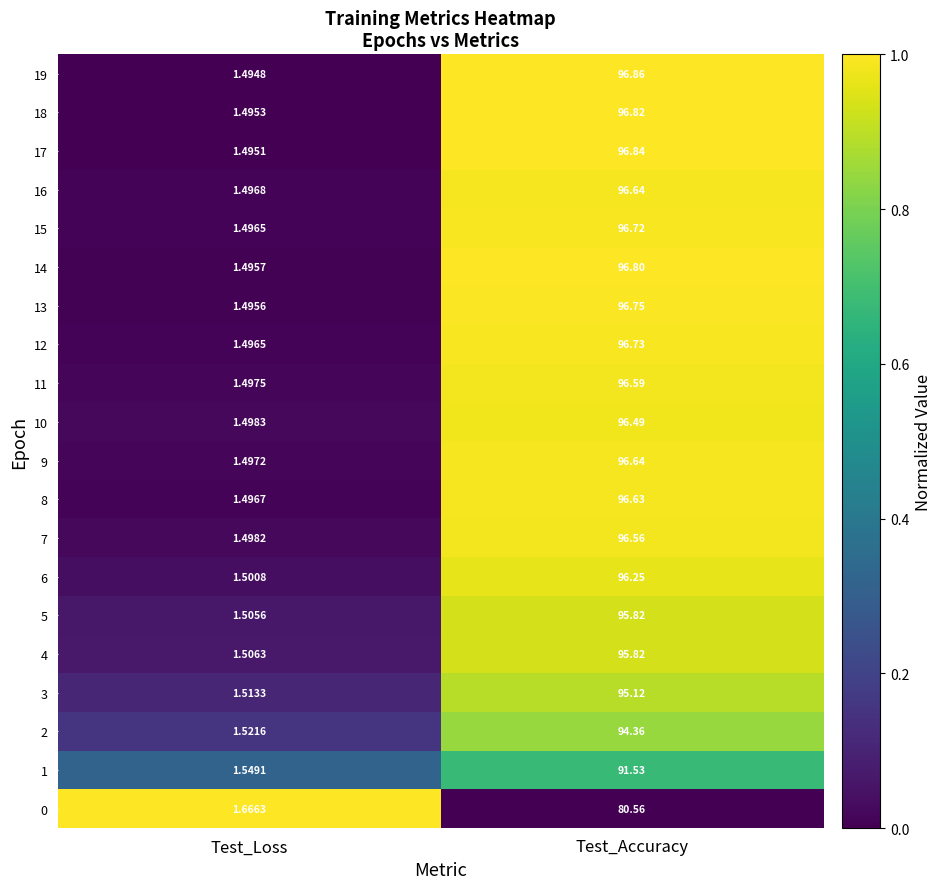

What is the spread (max minus min) of values at Test_Loss?

0.2